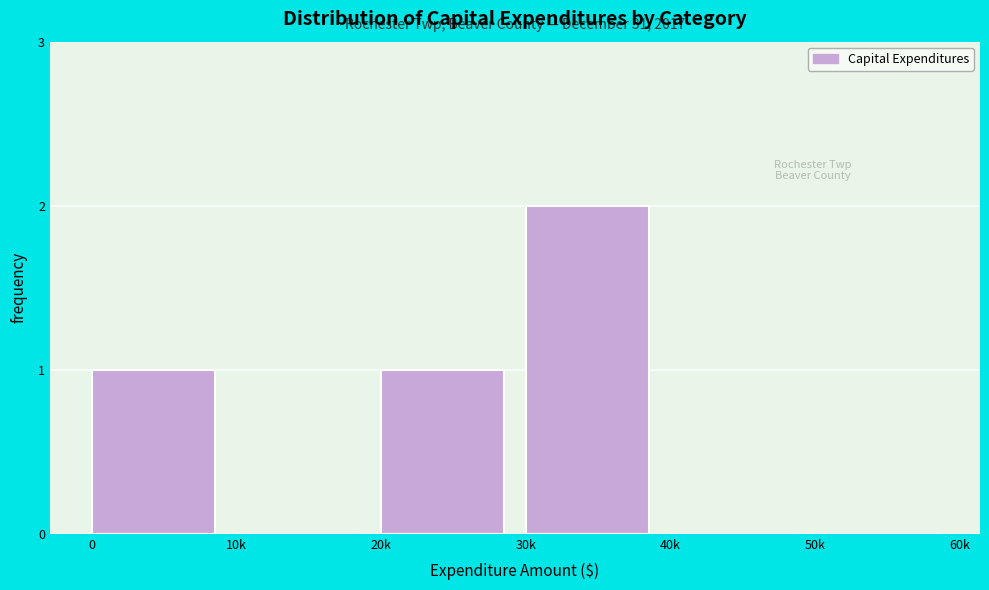

Reading right to left, list all the values displayed in this chart.

50k=0	40k=0	30k=2	20k=1	10k=0	0=1